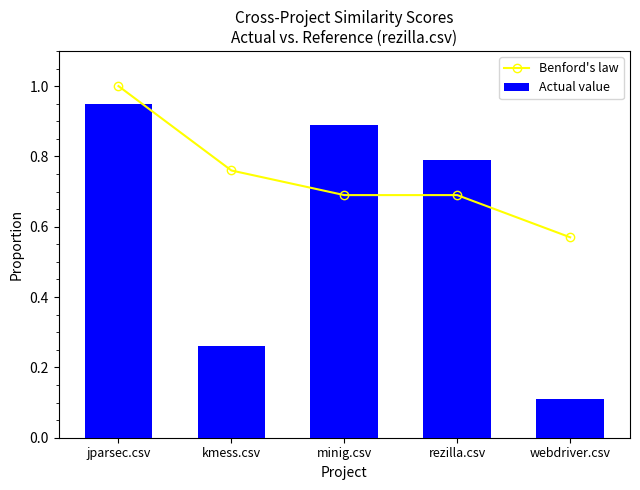

What is the label of the 4th bar from the right?

kmess.csv